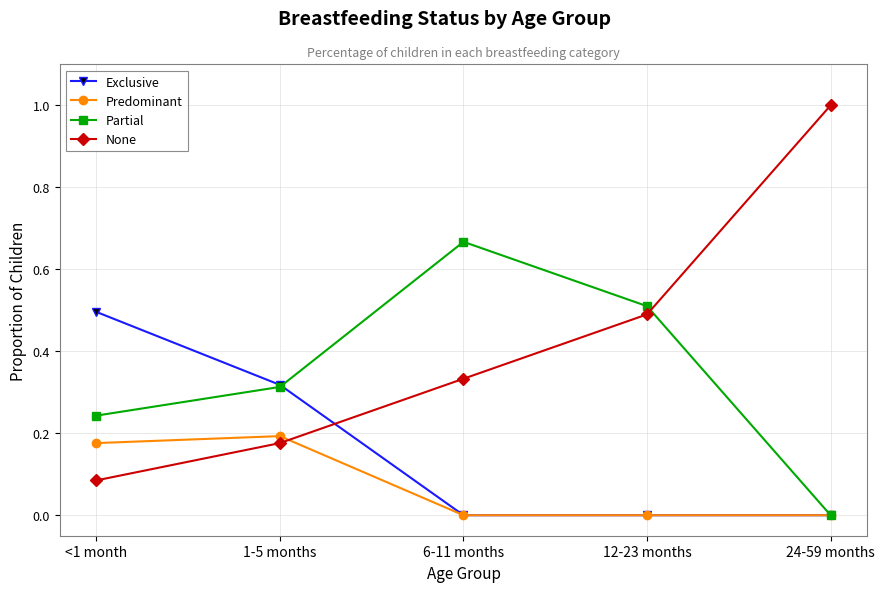

Between 1-5 months and 24-59 months, which series saw the biggest shift?

None